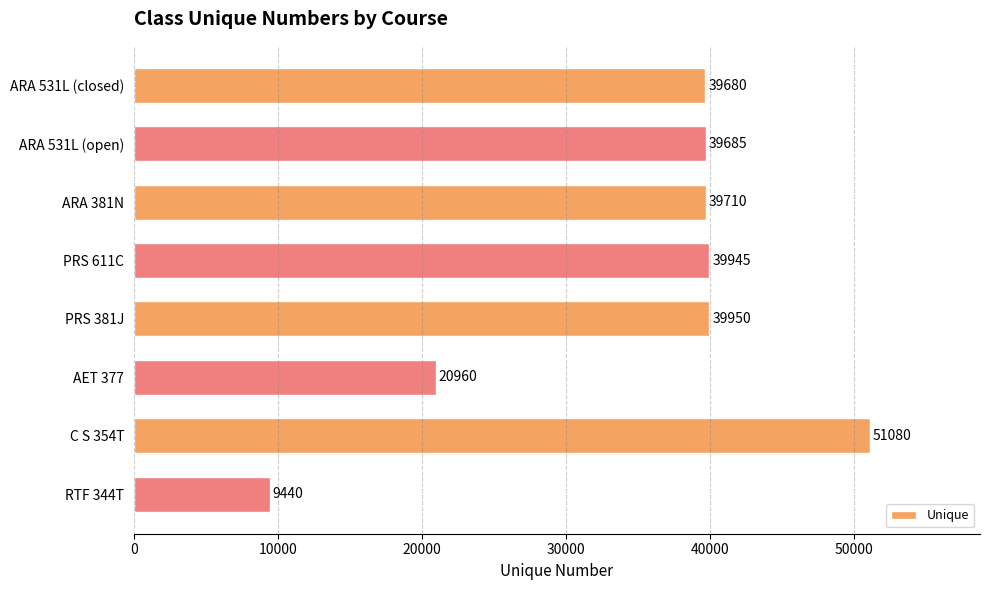

What is the maximum value shown in the chart?

51080